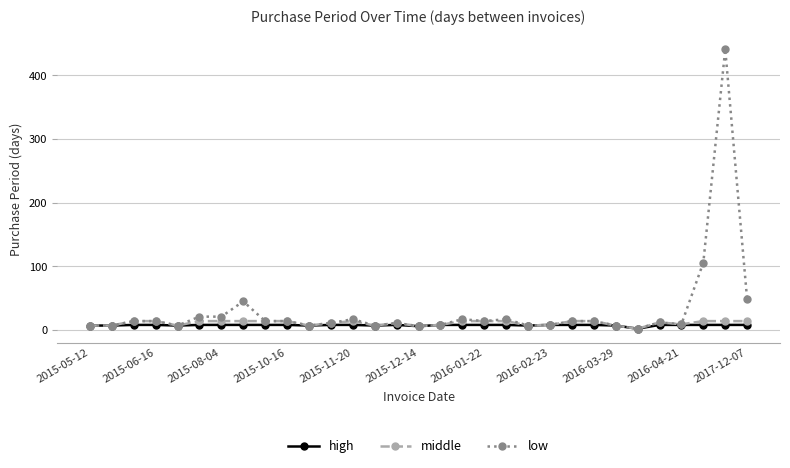

True or false: middle has more than 1 interior local peaks.

True